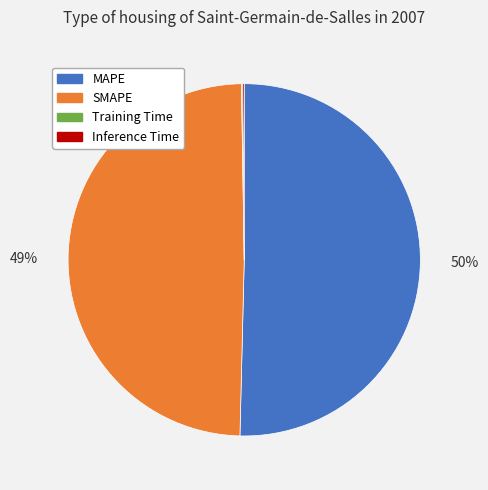

Which slice is the largest?

MAPE